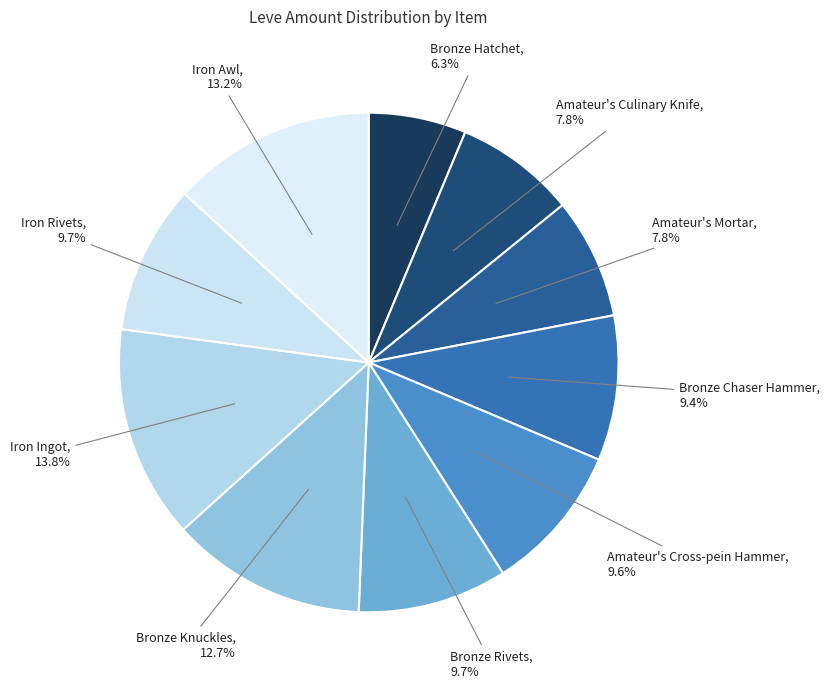

Combined, do Bronze Rivets and Iron Ingot account for over 50%?

No